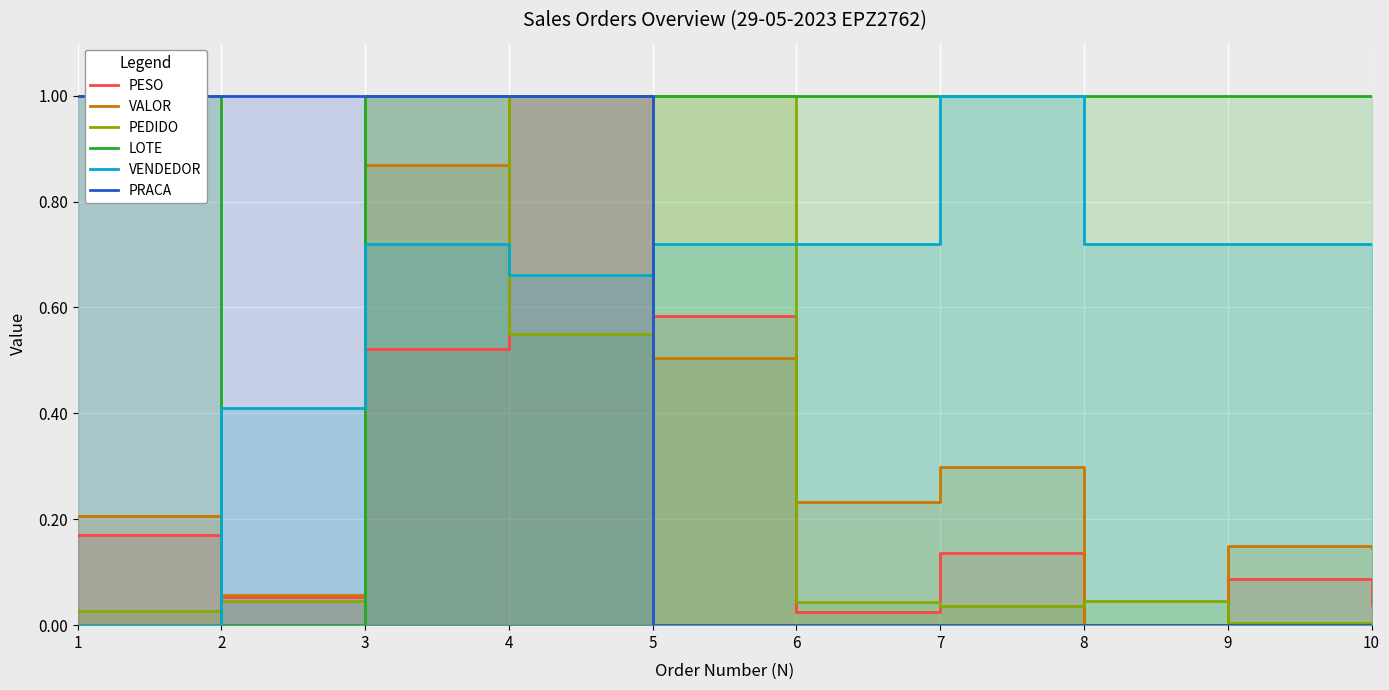

What is the value of the VALOR point at the 5th from the left?

0.5